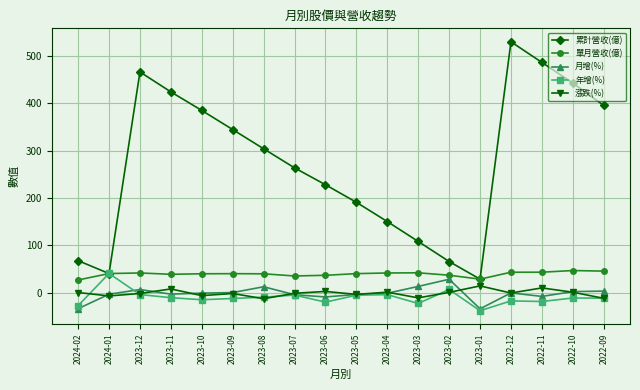

The 單月營收(億) series shows 13.4 at 2022-11. True or false?

False